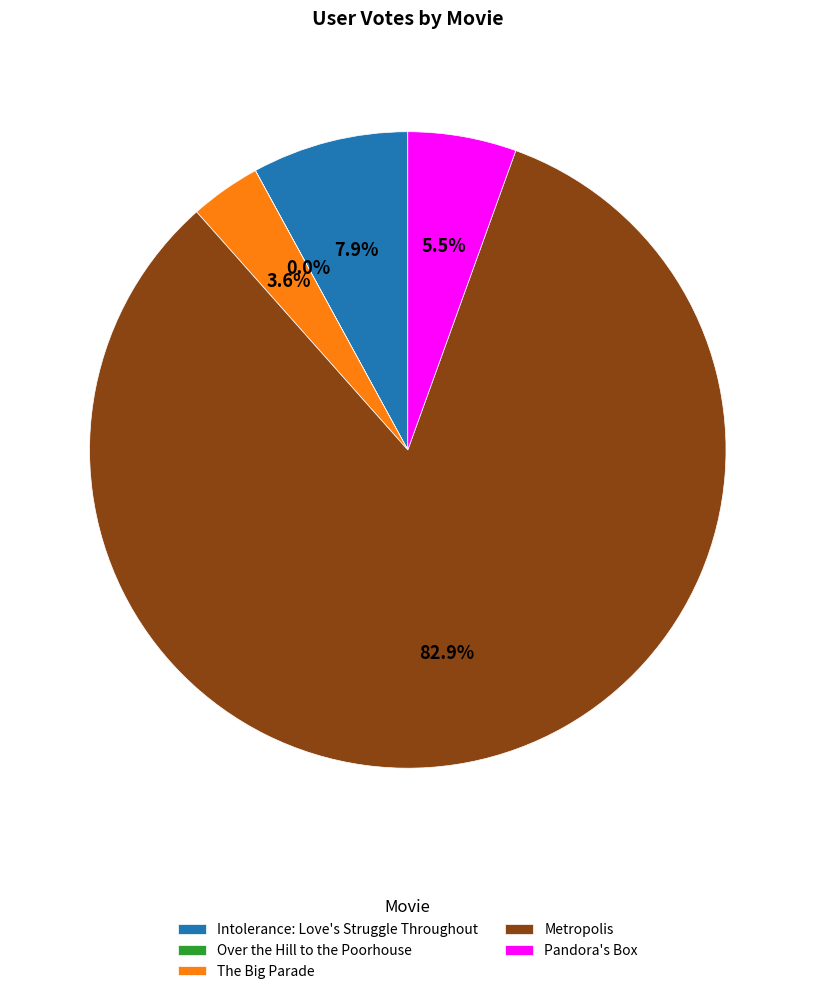

Does Intolerance: Love's Struggle Throughout account for over 50% of the chart?

No